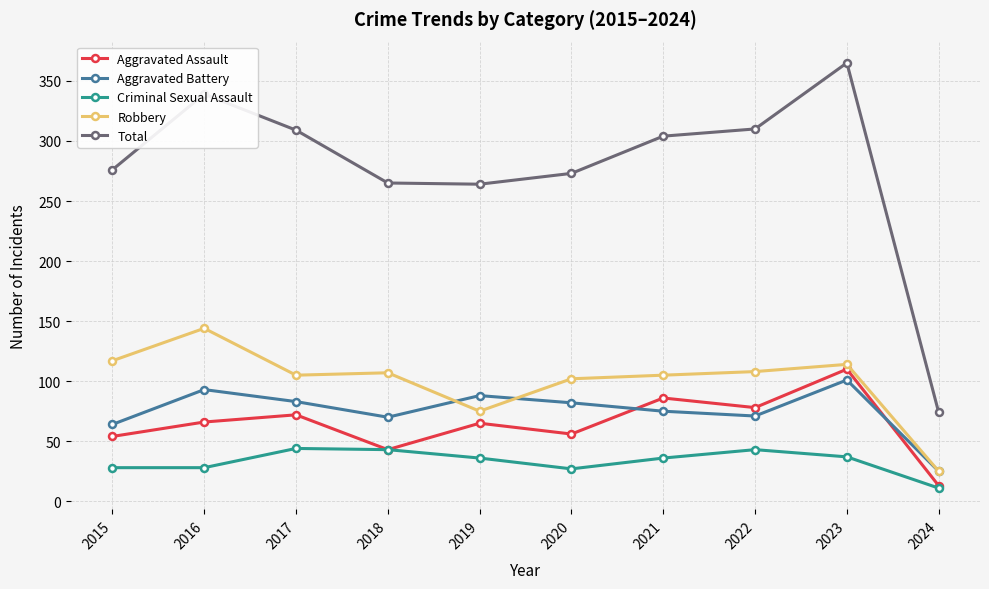

What is the value of the Total point at the 3rd from the left?

309